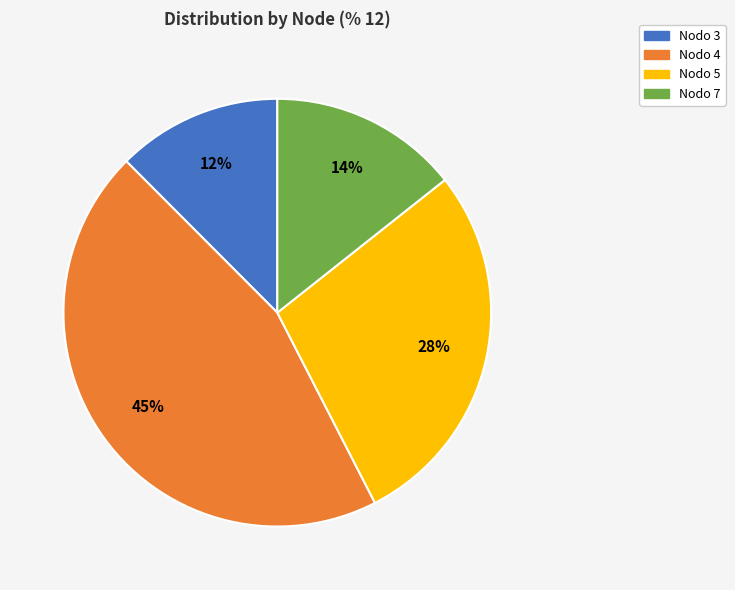

Between Nodo 4 and Nodo 3, which is larger?

Nodo 4